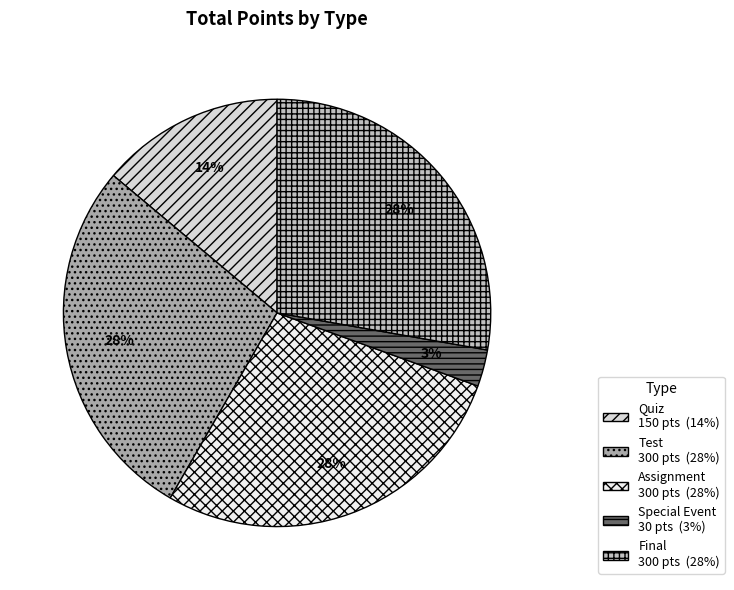

To the nearest percent, what is the average slice percentage?

20%